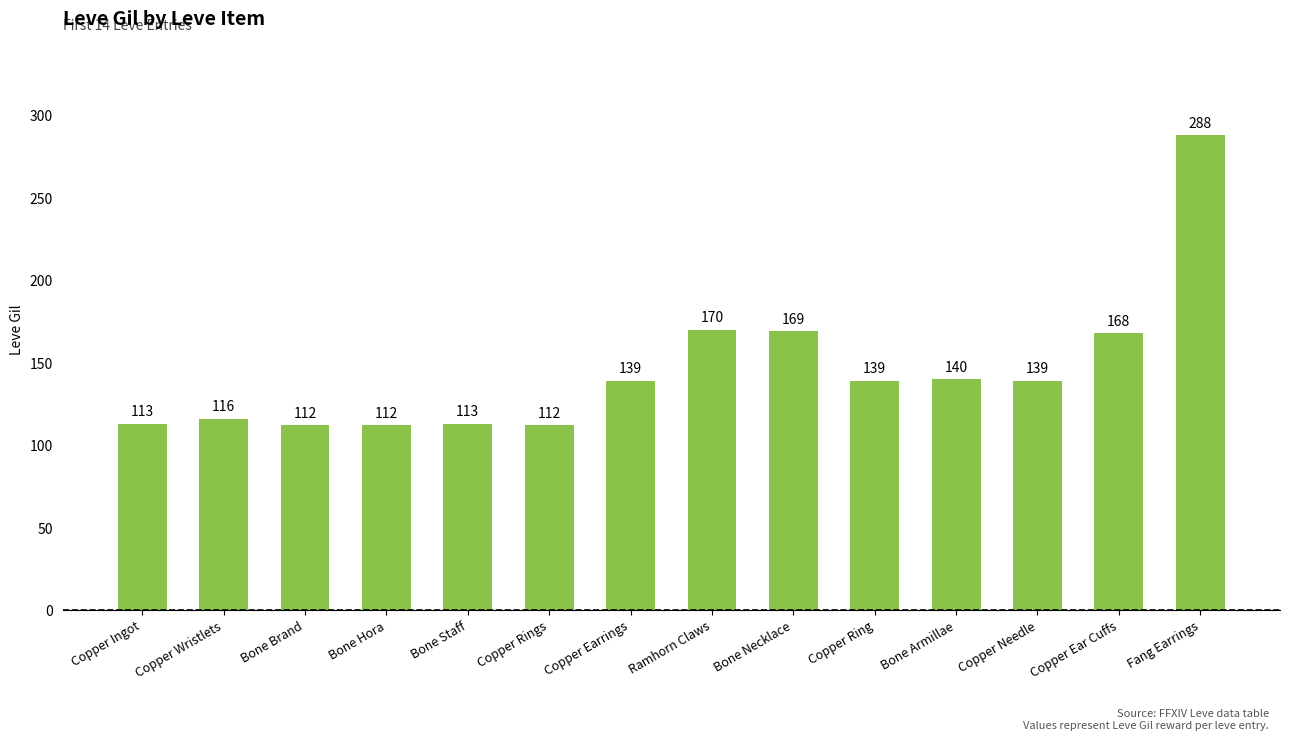

What is the sum of all values?

2030